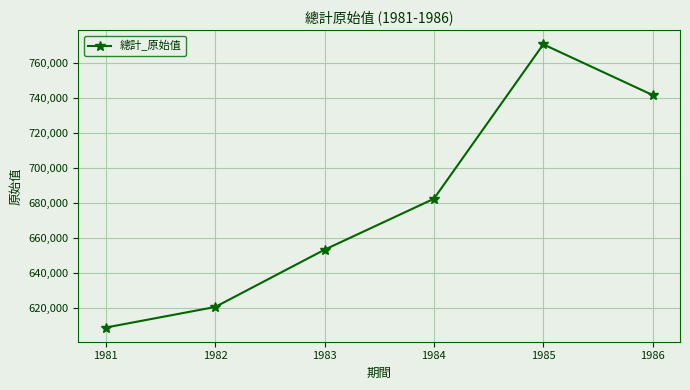

Rank the categories by value from lowest to highest.

1981, 1982, 1983, 1984, 1986, 1985